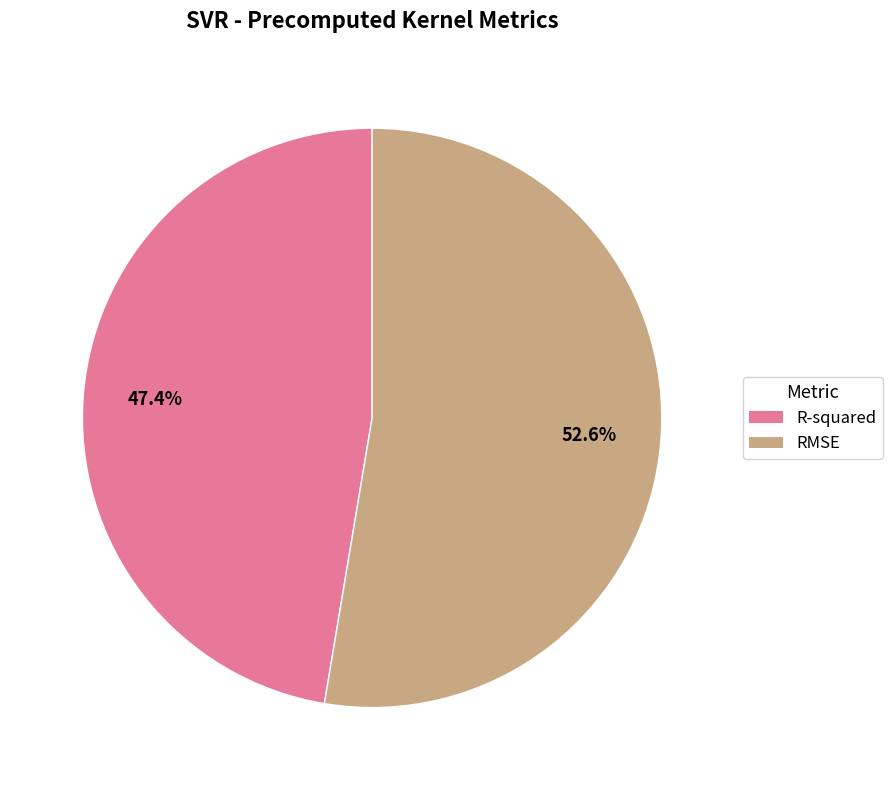

Does RMSE represent more than half of the total?

Yes